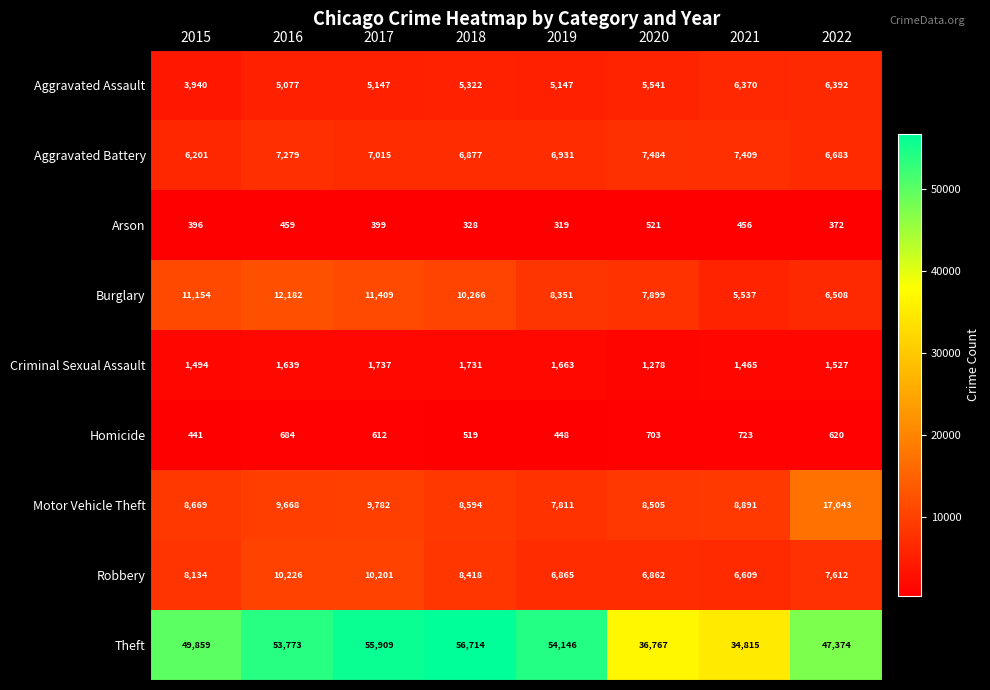

What is the maximum value shown in the chart?

56714